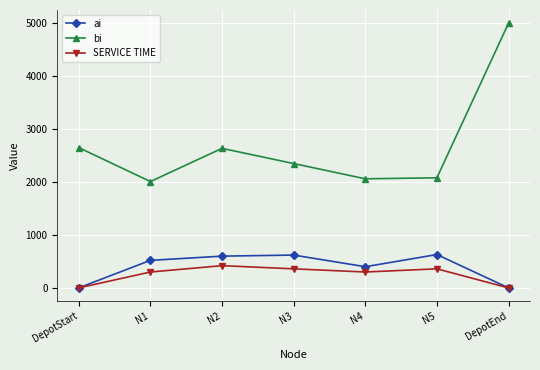

Is it true that bi equals 2080 at N5?

True